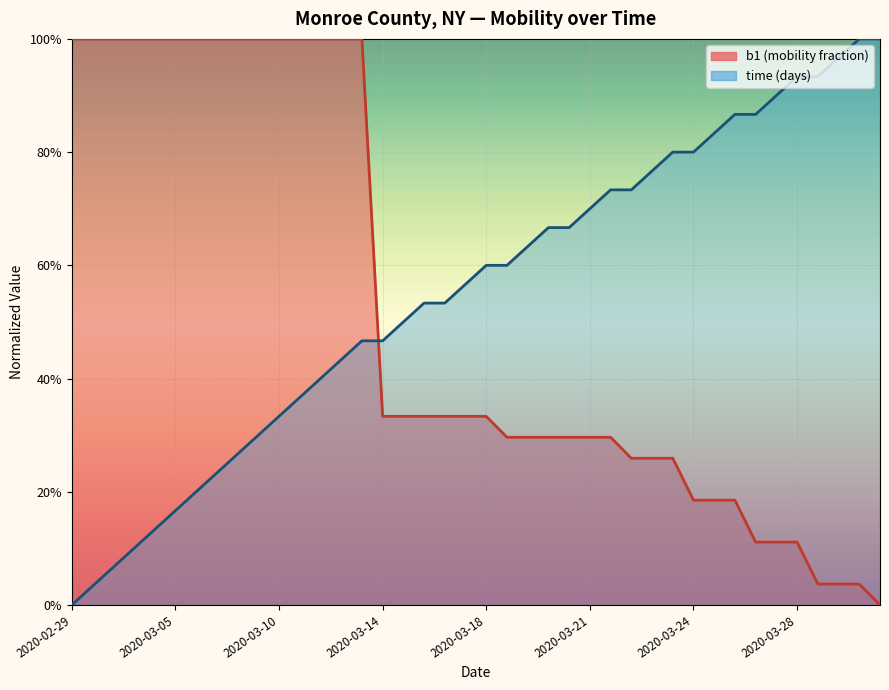

Rank the categories by value from highest to lowest.

2020-02-29, 2020-03-01, 2020-03-02, 2020-03-03, 2020-03-04, 2020-03-05, 2020-03-06, 2020-03-07, 2020-03-08, 2020-03-09, 2020-03-10, 2020-03-11, 2020-03-12, 2020-03-13, 2020-03-14, 2020-03-14, 2020-03-15, 2020-03-16, 2020-03-16, 2020-03-17, 2020-03-18, 2020-03-18, 2020-03-19, 2020-03-20, 2020-03-20, 2020-03-21, 2020-03-22, 2020-03-22, 2020-03-23, 2020-03-24, 2020-03-24, 2020-03-25, 2020-03-26, 2020-03-26, 2020-03-27, 2020-03-28, 2020-03-28, 2020-03-29, 2020-03-30, 2020-03-30